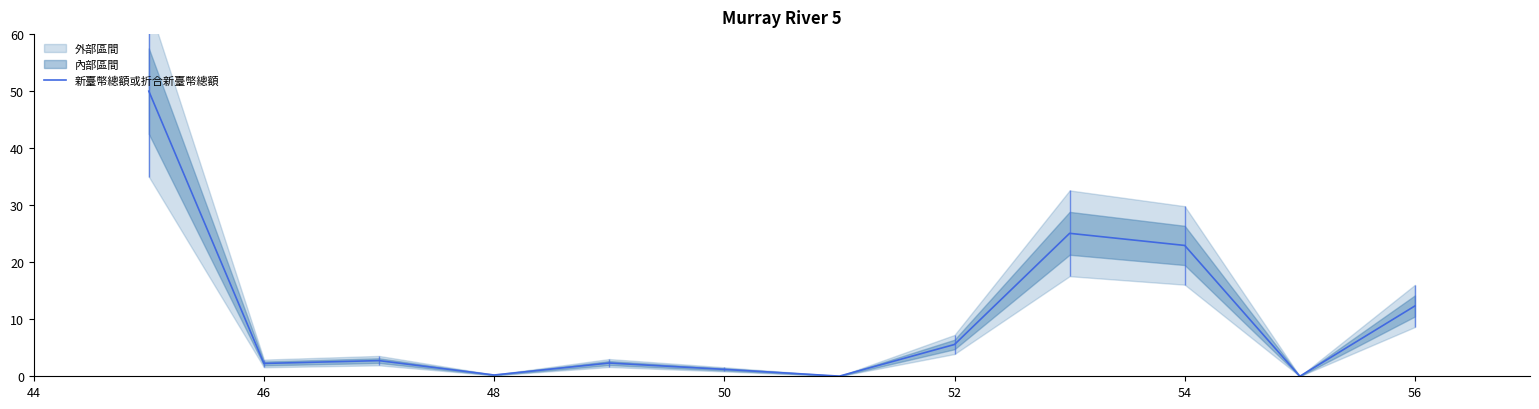

True or false: there are more than 2 points higher than both neighbors.

True